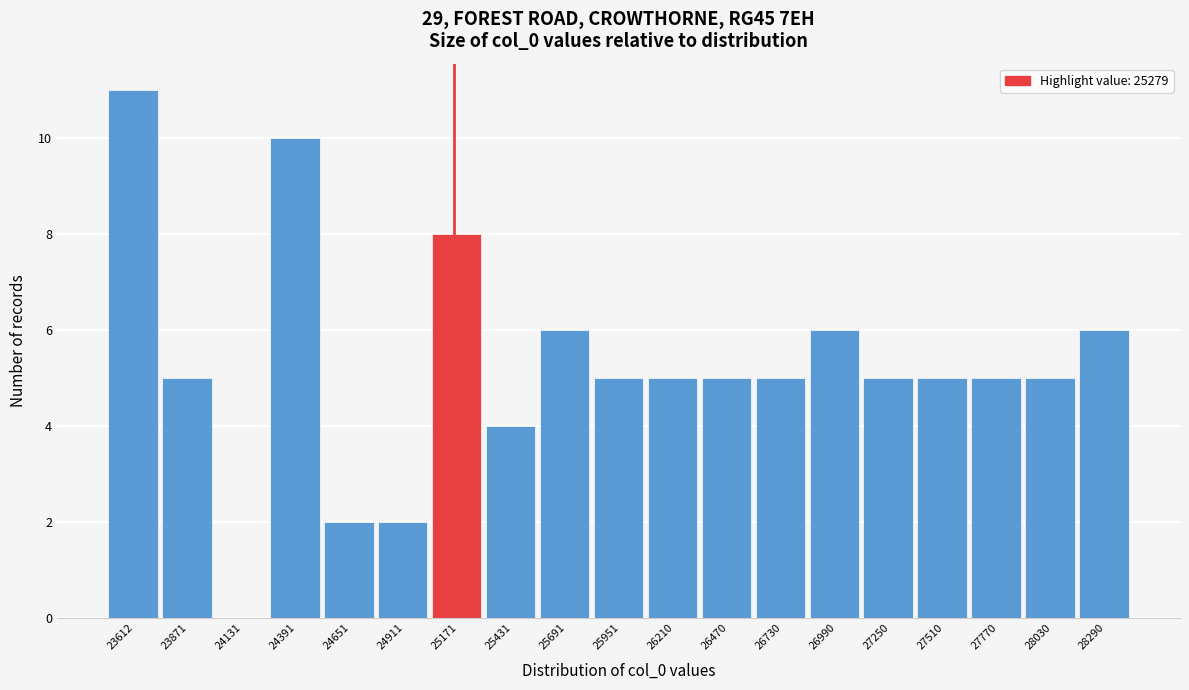

Reading left to right, what are all the values shown in this chart?

23612=11	23871=5	24131=0	24391=10	24651=2	24911=2	25171=8	25431=4	25691=6	25951=5	26210=5	26470=5	26730=5	26990=6	27250=5	27510=5	27770=5	28030=5	28290=6